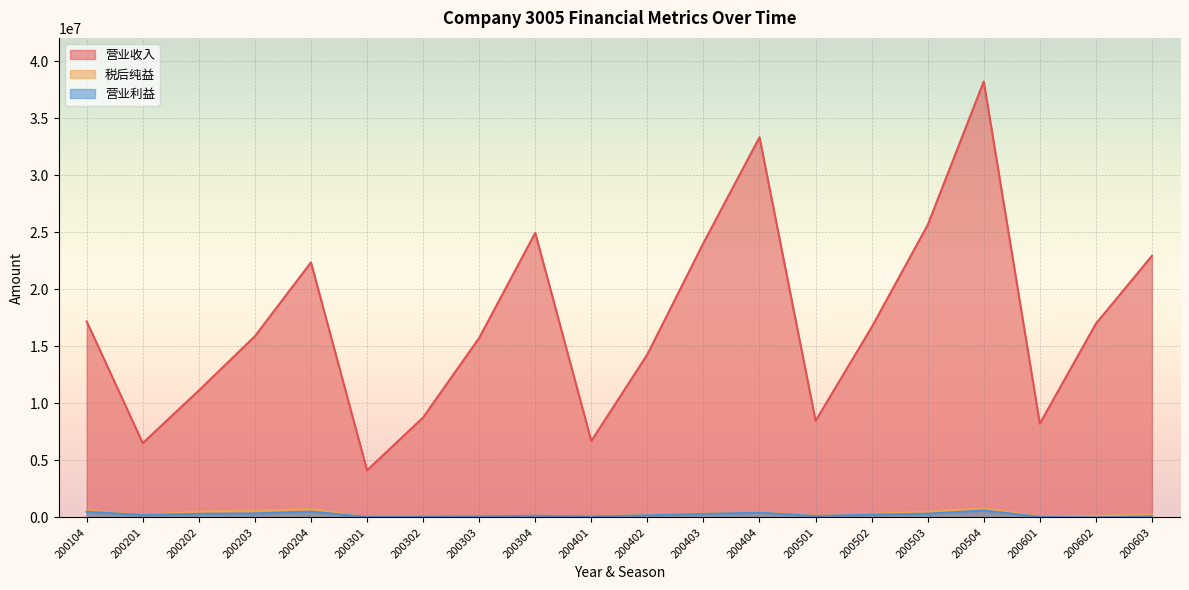

How many series are shown in this chart?

3